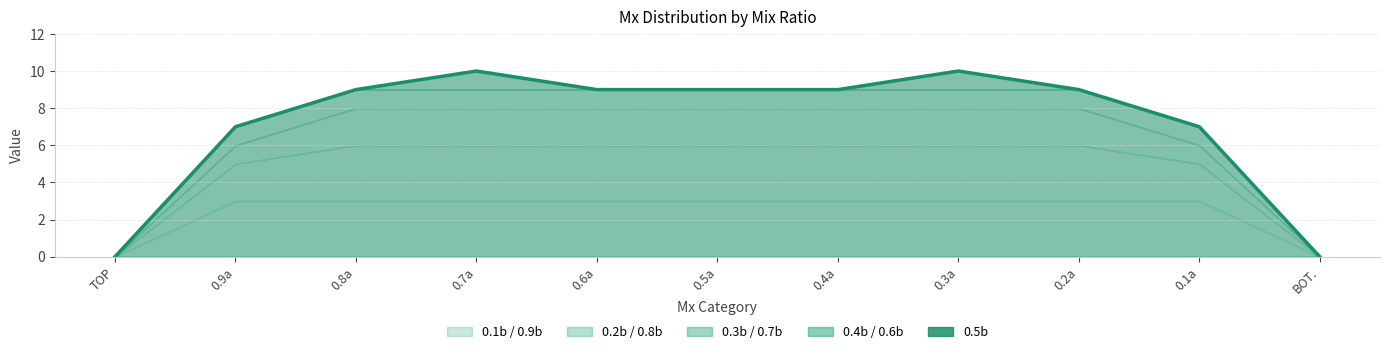

Reading left to right, what are all the values shown in this chart?

TOP=0	0.9a=7	0.8a=9	0.7a=10	0.6a=9	0.5a=9	0.4a=9	0.3a=10	0.2a=9	0.1a=7	BOT.=0